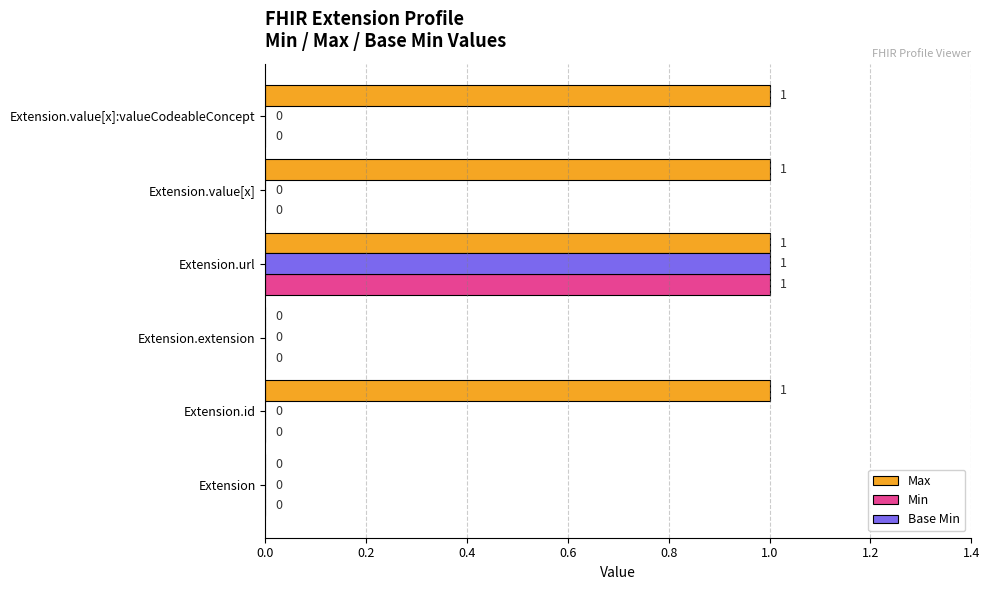

How many Min values are between 0 and 1?

6